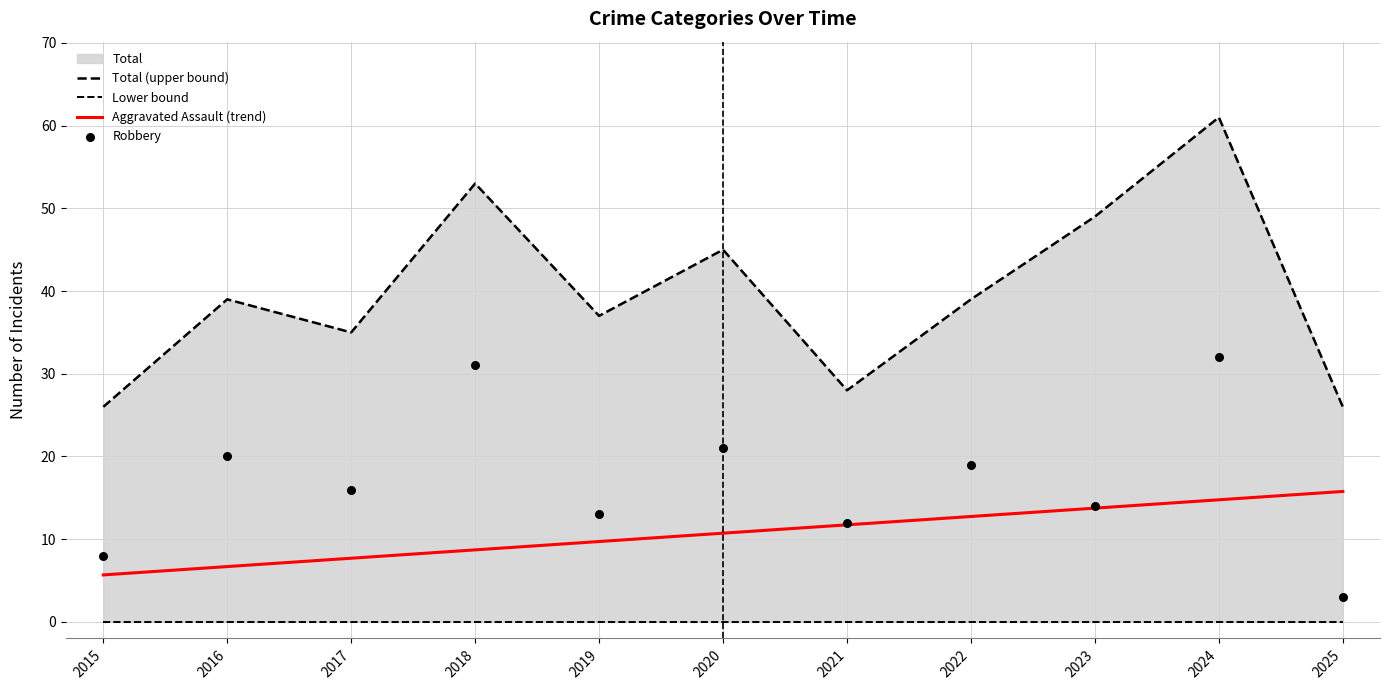

Is the value of Robbery at 2022 greater than the value of Lower bound at 2021?

Yes